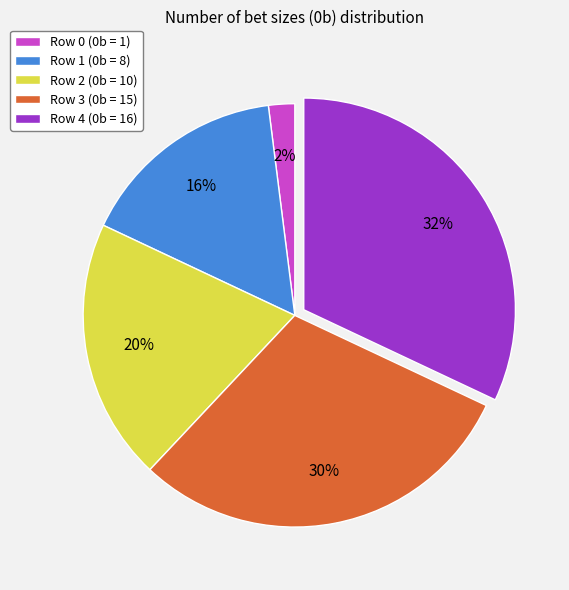

Approximately how many times larger is the value at Row 1 (0b = 8) compared to Row 4 (0b = 16)?

0.5